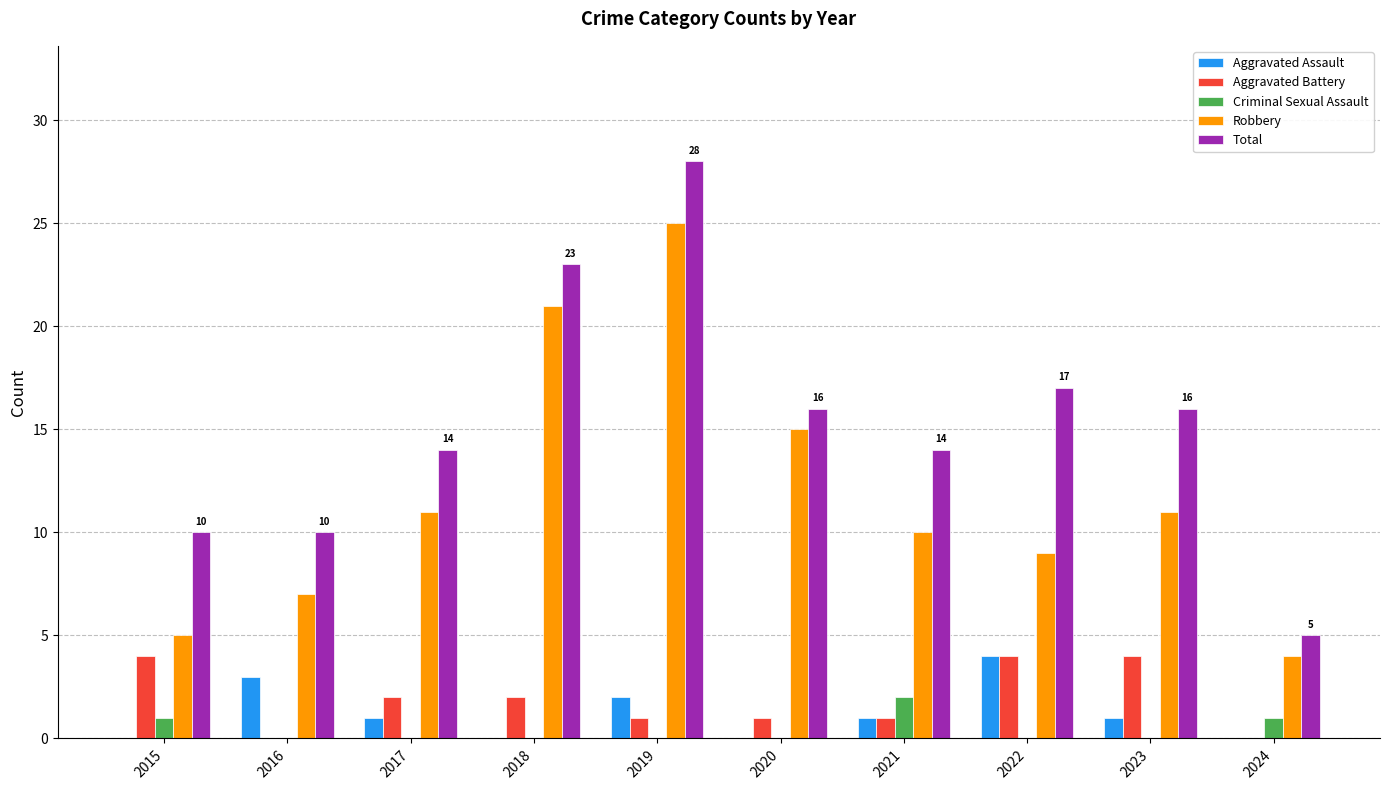

What is the approximate value of Aggravated Battery at 2022?

4